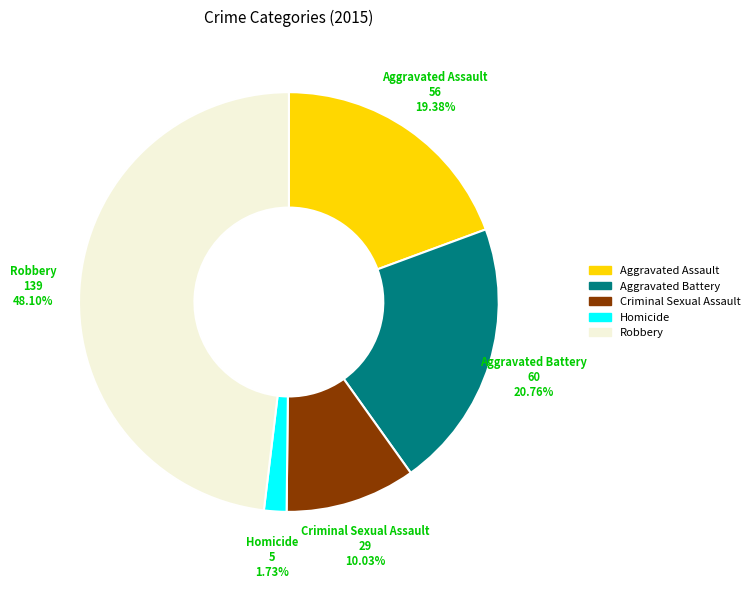

What percentage do Homicide and Criminal Sexual Assault together represent?

11.8%